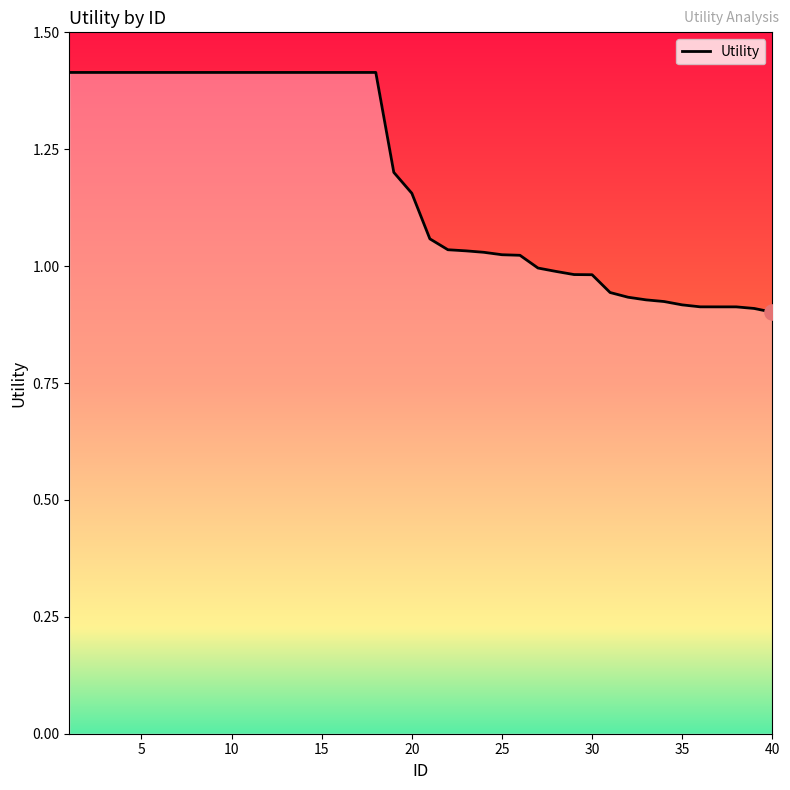

What is the maximum value shown in the chart?

1.4